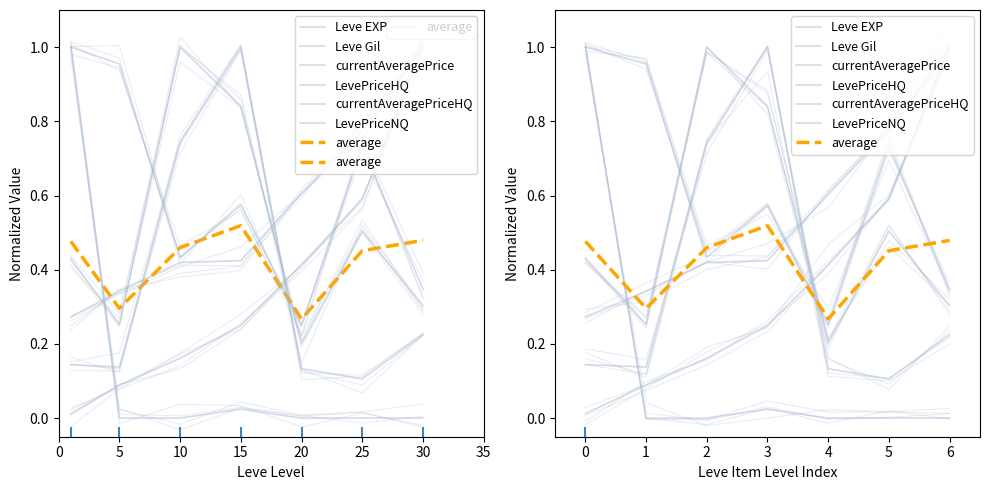

What is the spread (max minus min) of values at 30?

1.0